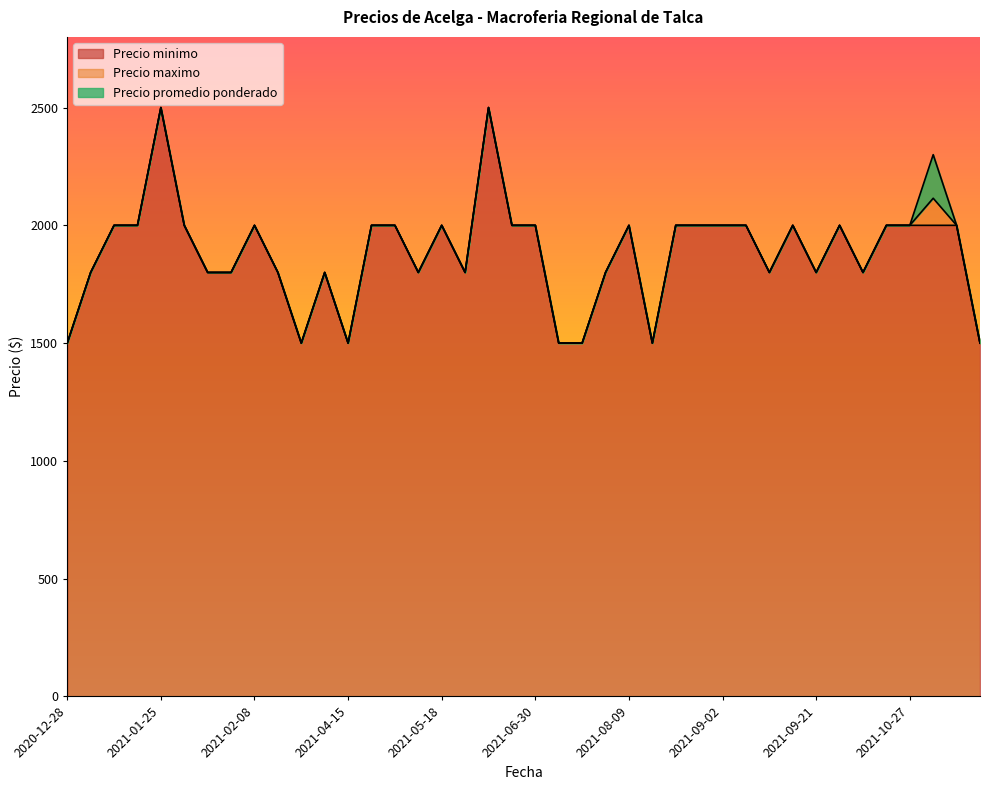

Is it true that Precio promedio ponderado equals 1800 at 2021-05-19?

True